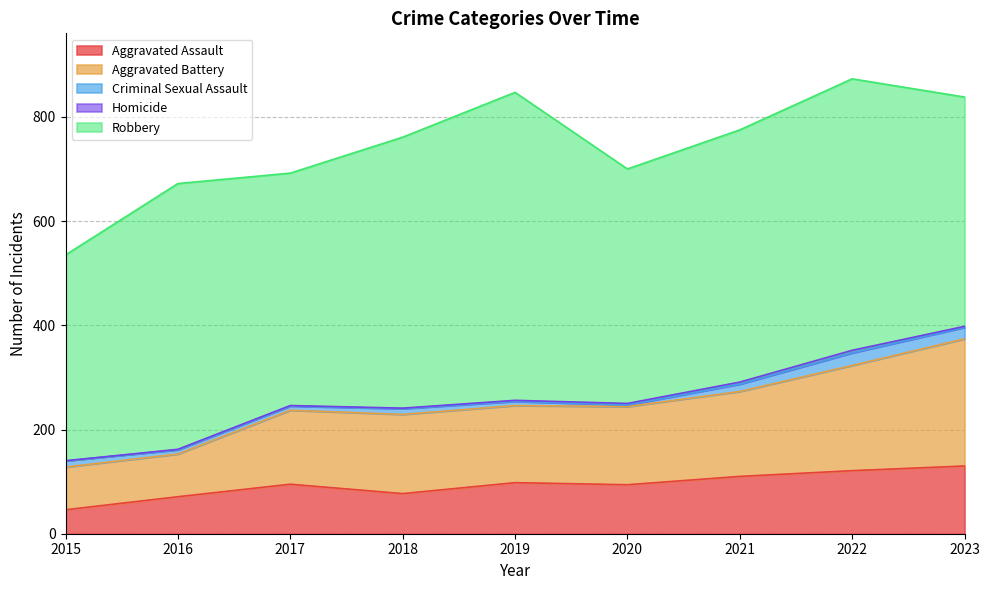

List the labels in order of Aggravated Battery value, largest first.

2023, 2022, 2021, 2018, 2020, 2019, 2017, 2015, 2016